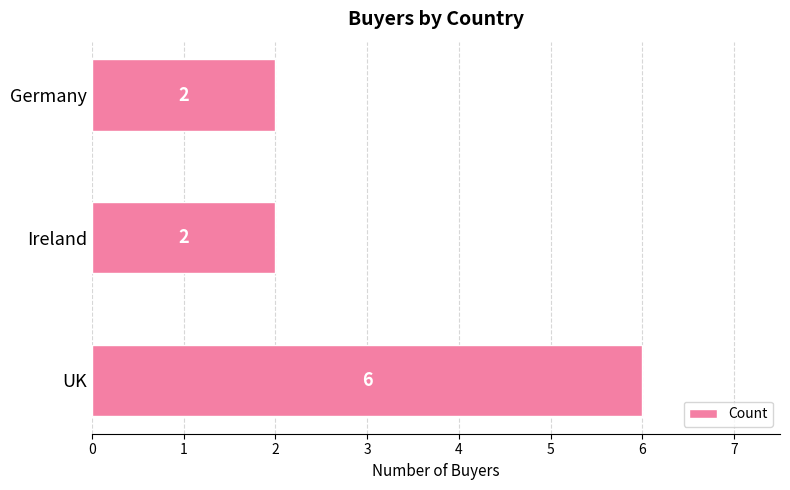

How many values are between 2 and 6?

3